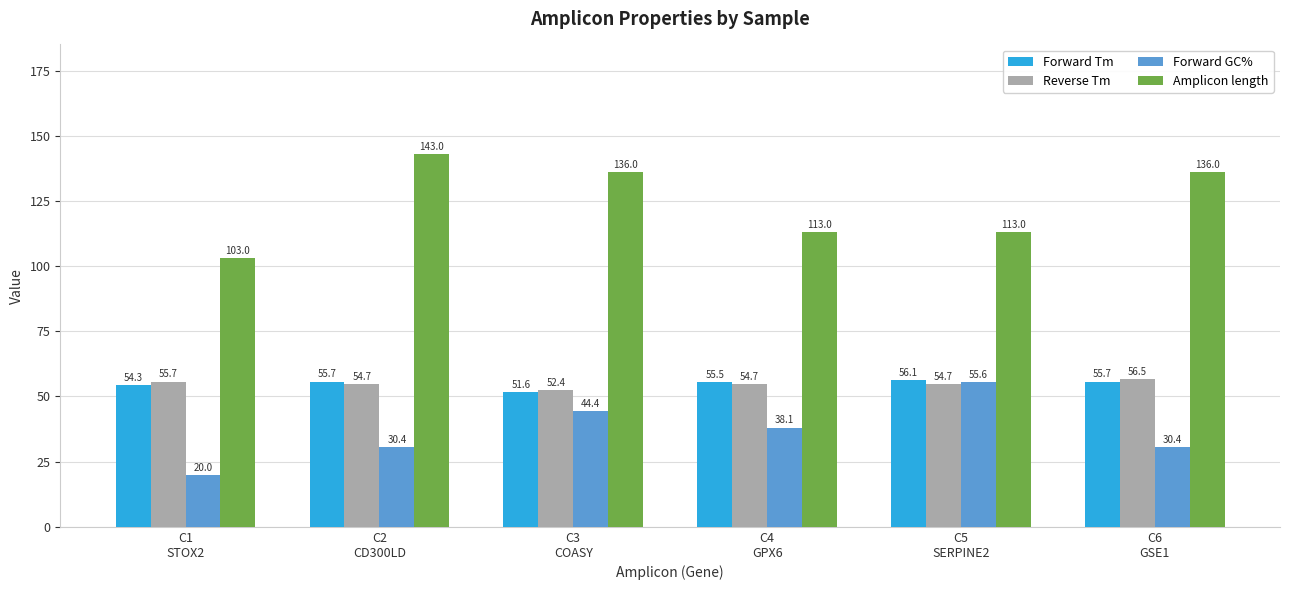

What is the highest value of the Reverse Tm series?

56.5